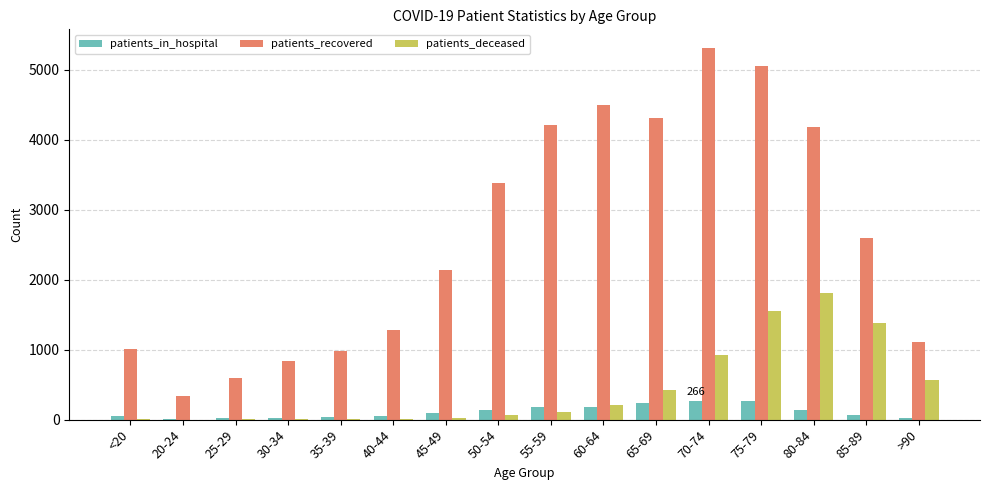

What is the greatest value displayed?

5314